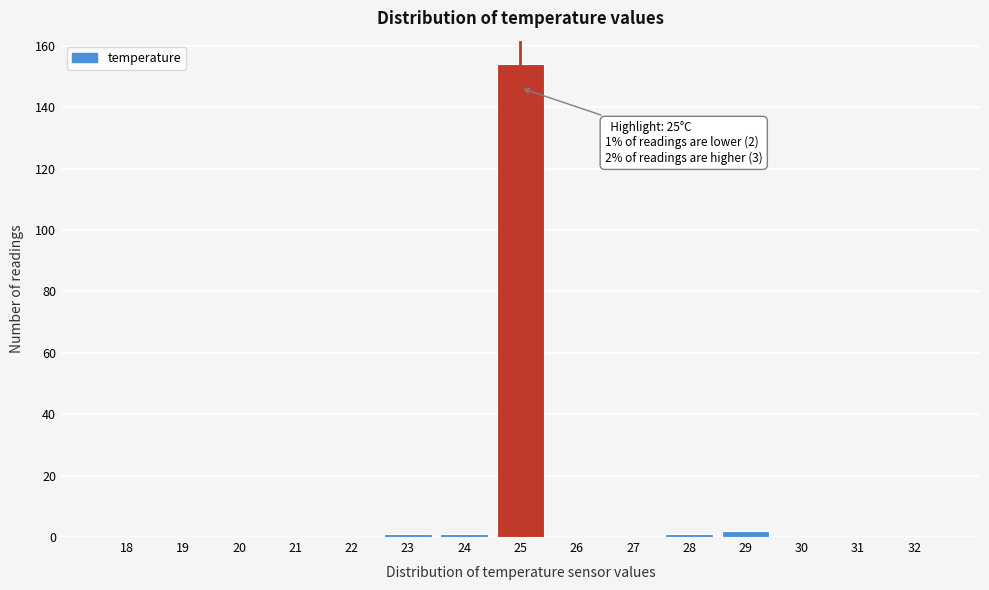

Reading left to right, transcribe all the data shown in this chart.

18=0	19=0	20=0	21=0	22=0	23=1	24=1	25=154	26=0	27=0	28=1	29=2	30=0	31=0	32=0